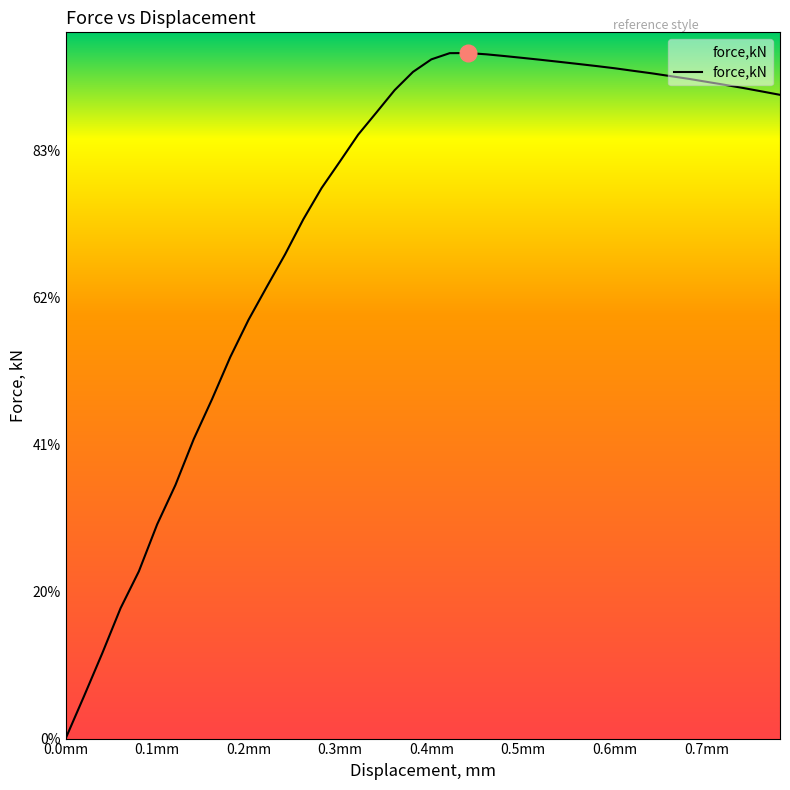

Does the chart display data point markers on the line(s)?

No